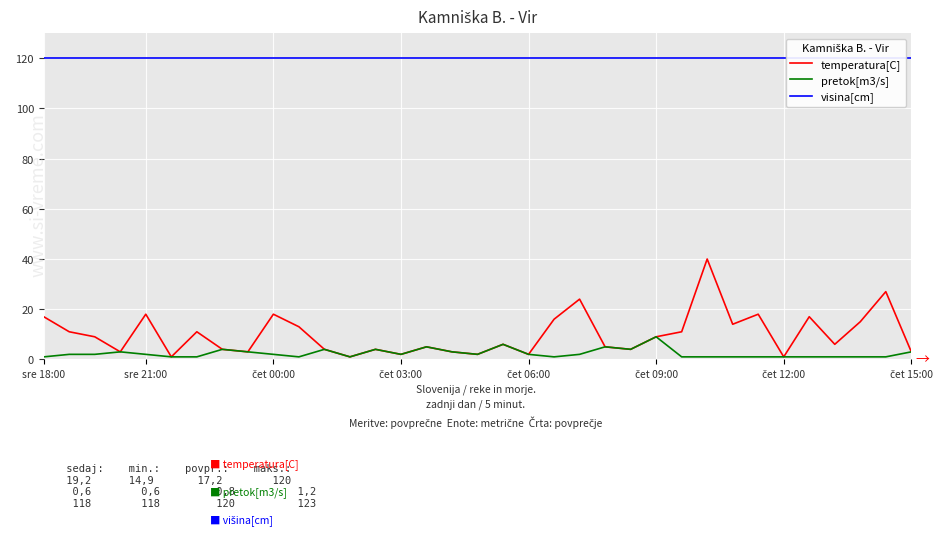

The value of temperatura[C] at 20 is 16. True or false?

True